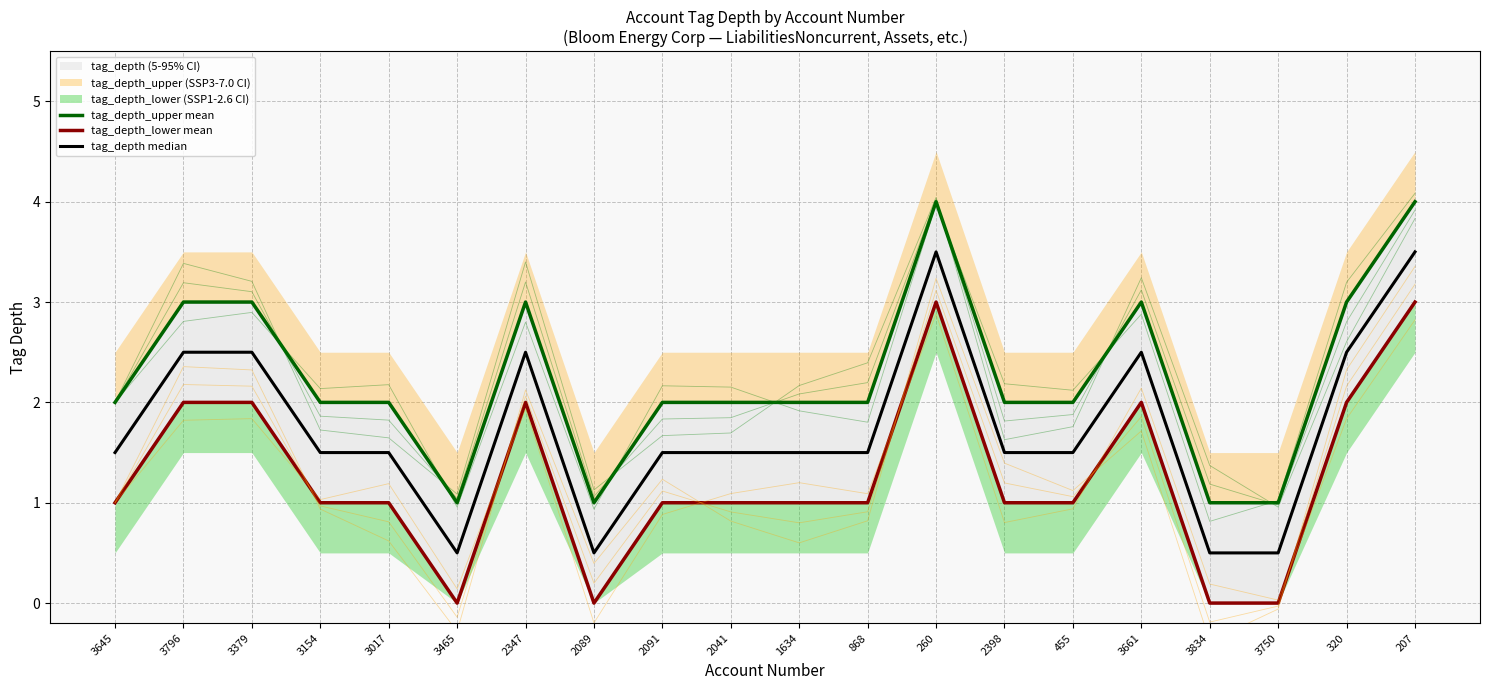

What is the spread (max minus min) of values at 3834?

1.0